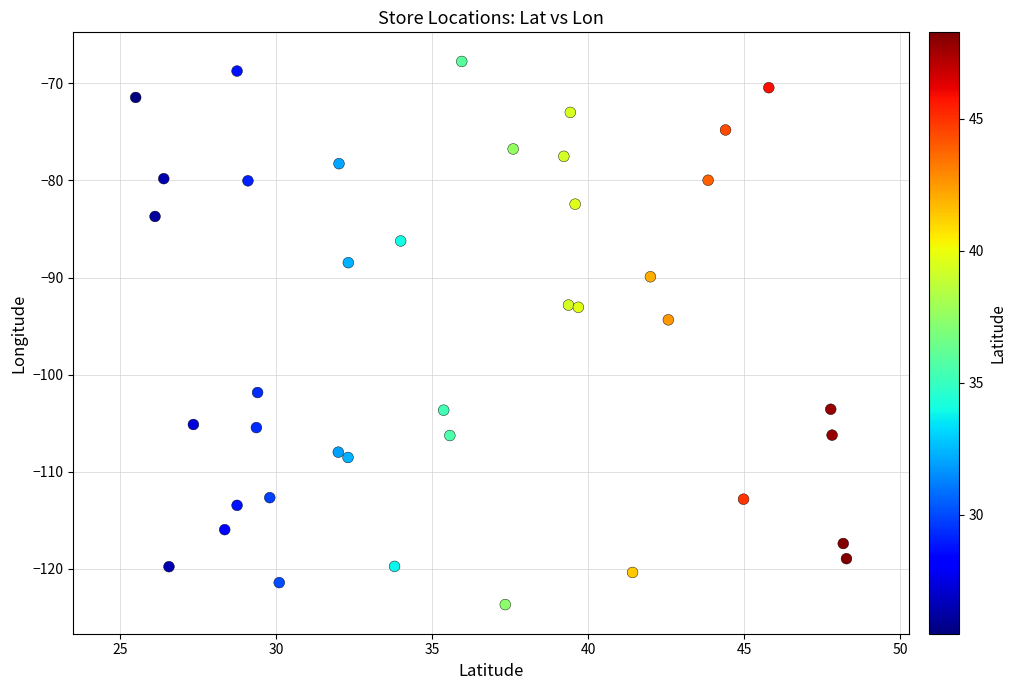

What Y value in the scatter plot is closest to -95?

-94.4